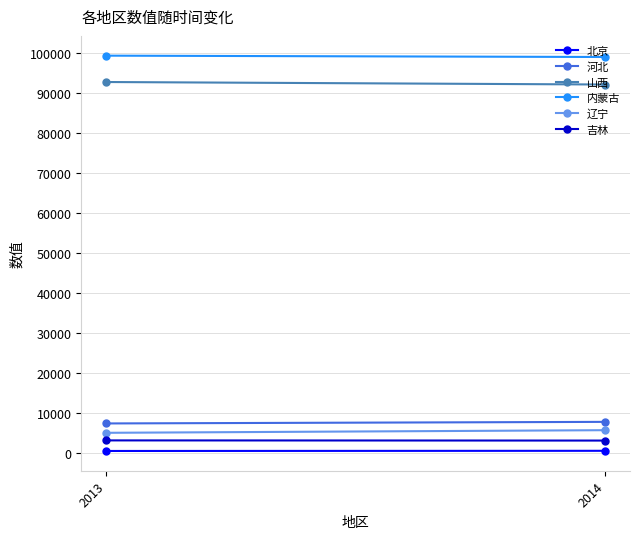

At how many categories does at least one series exceed 50420?

2